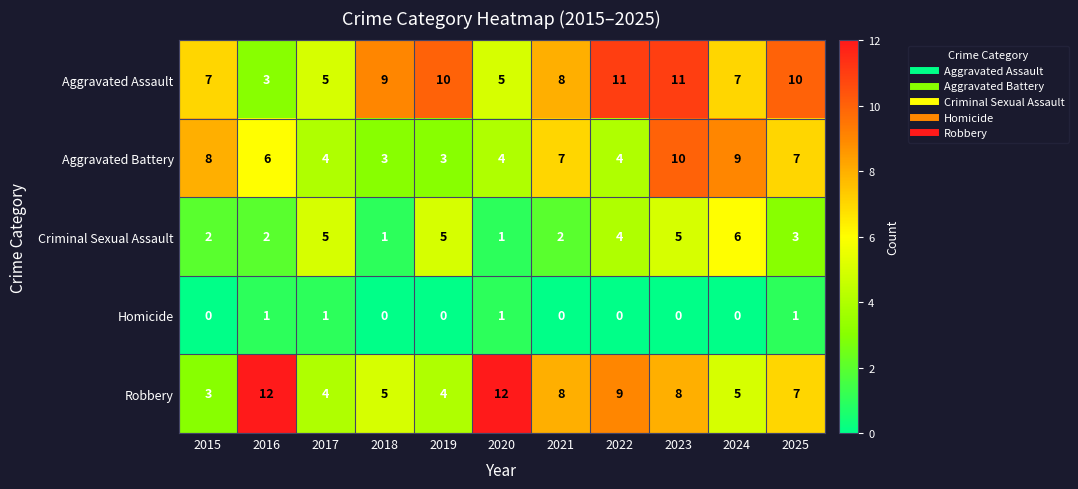

How many distinct data groups are displayed?

5